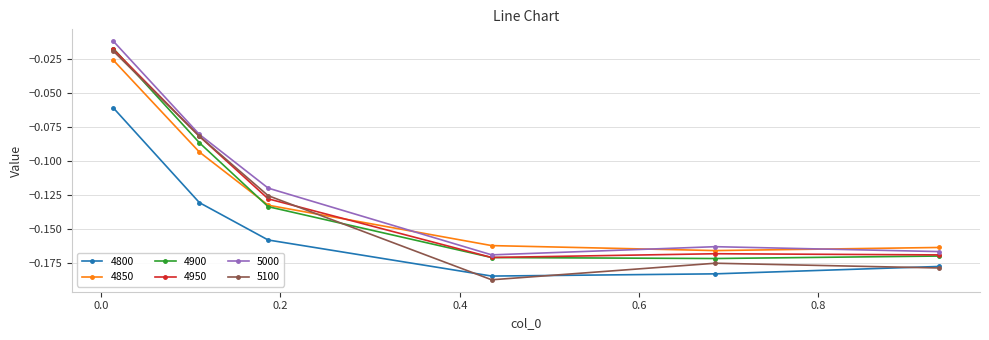

True or false: 4900 has more than 1 interior local peaks.

False